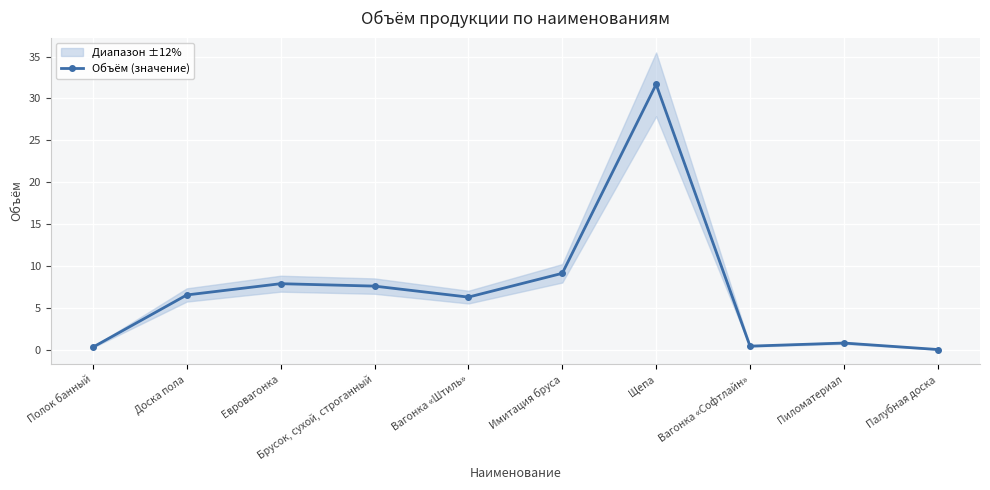

Where does the data first go above 6?

Доска пола